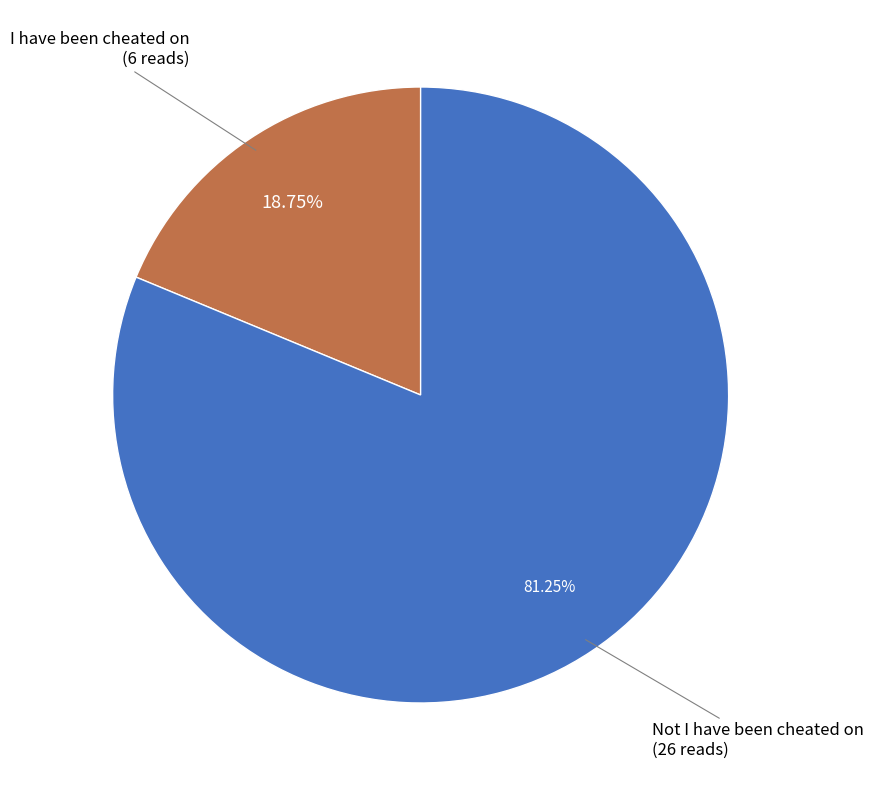

Is there any slice that represents more than half of the pie?

Yes